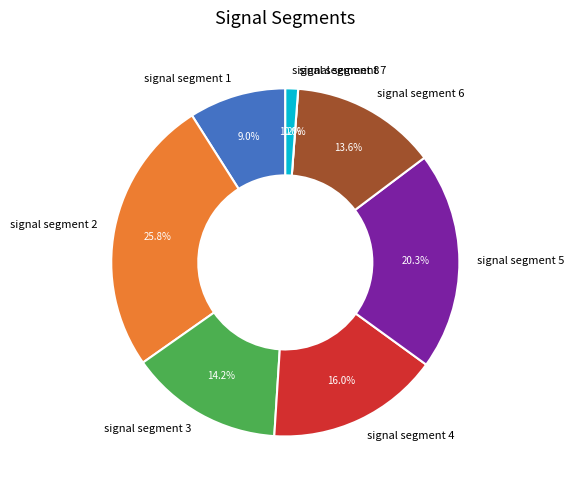

Is the sum of signal segment 1 and signal segment 5 greater than half?

No